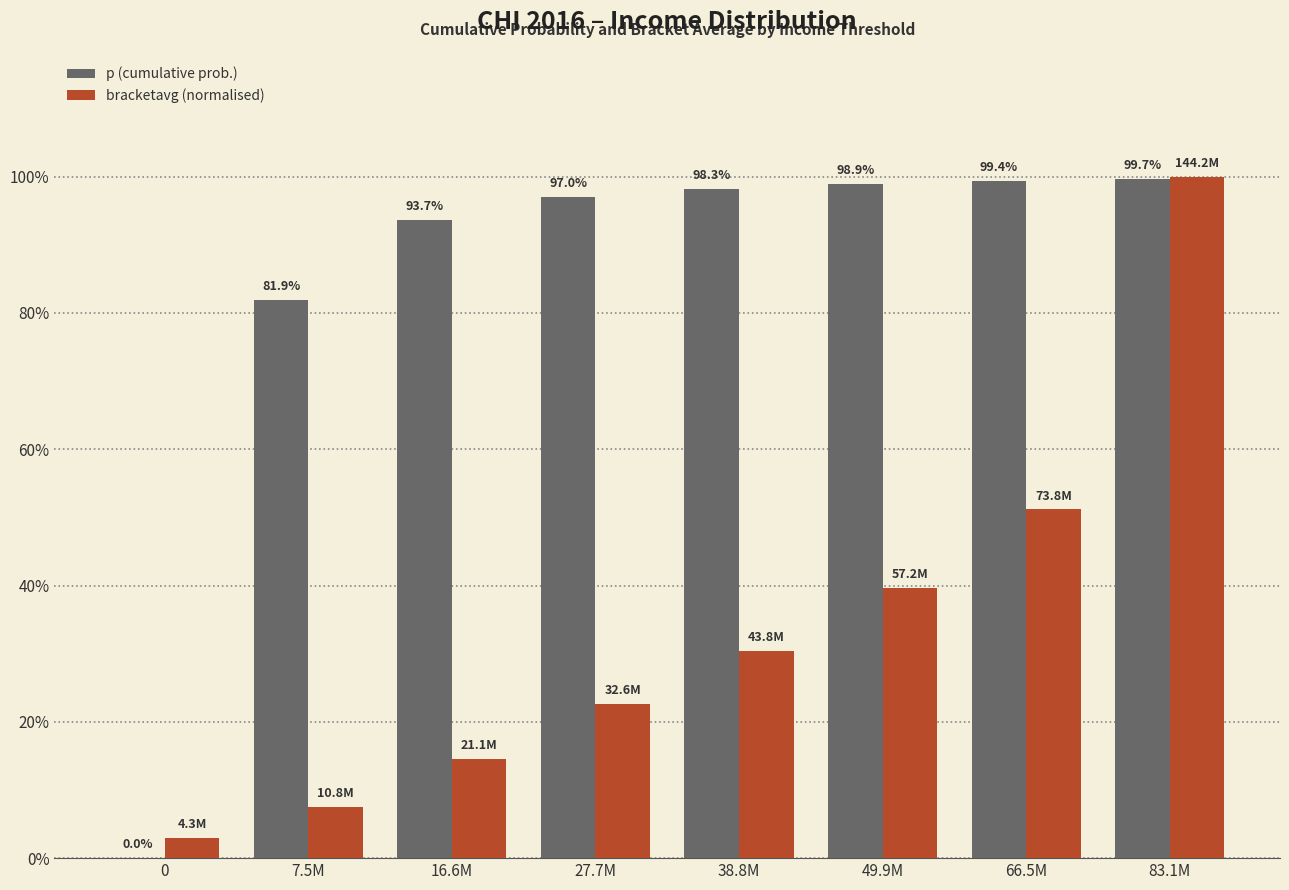

Reading right to left, list all the values displayed in this chart.

p (cumulative prob.): 83.1M=1.0	66.5M=1.0	49.9M=1.0	38.8M=1.0	27.7M=1.0	16.6M=0.9	7.5M=0.8	0=0.0
bracketavg (normalised): 83.1M=1.0	66.5M=0.5	49.9M=0.4	38.8M=0.3	27.7M=0.2	16.6M=0.1	7.5M=0.1	0=0.0